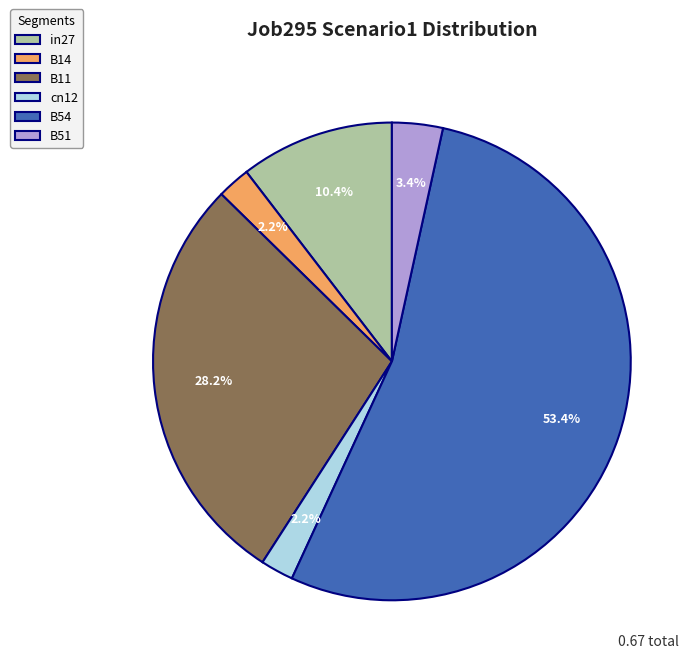

Is there a majority slice in this chart?

Yes